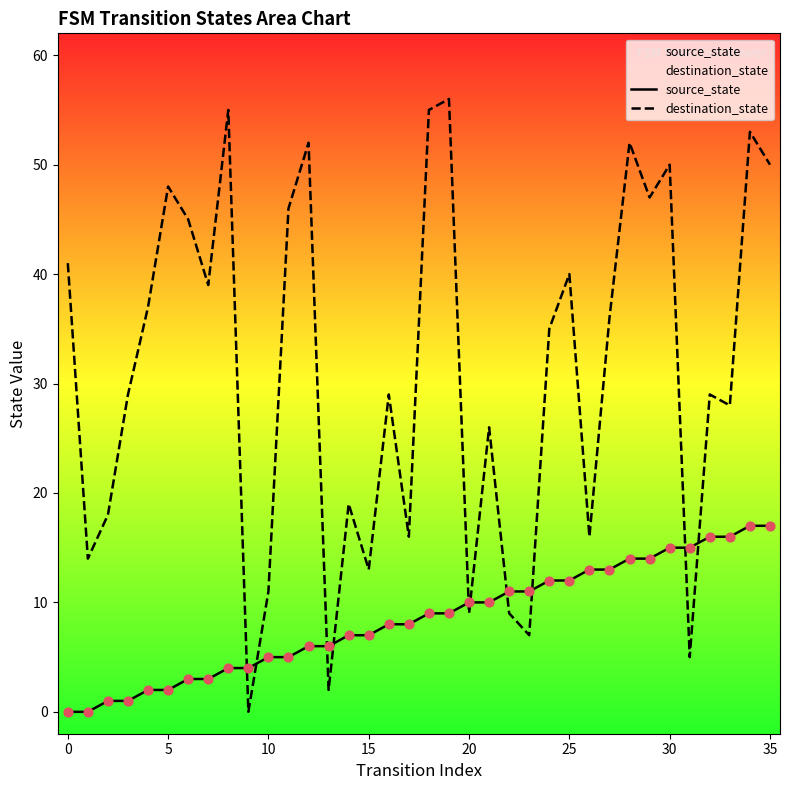

At how many categories does at least one series exceed 7?

34